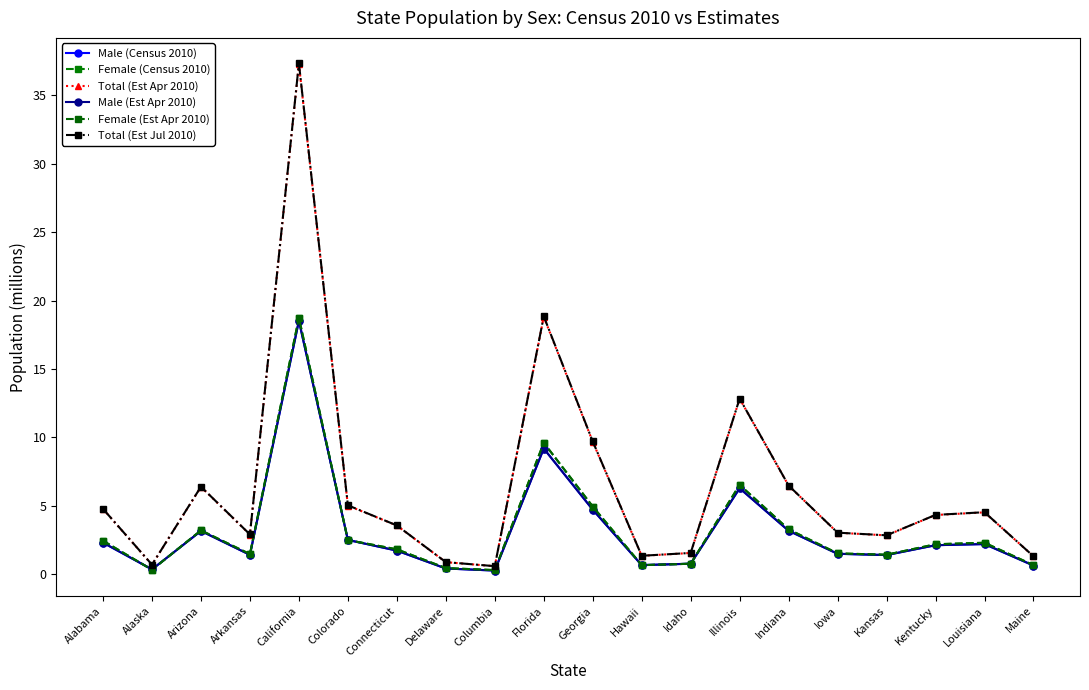

The value of Male (Census 2010) at Delaware is 0.3. True or false?

False